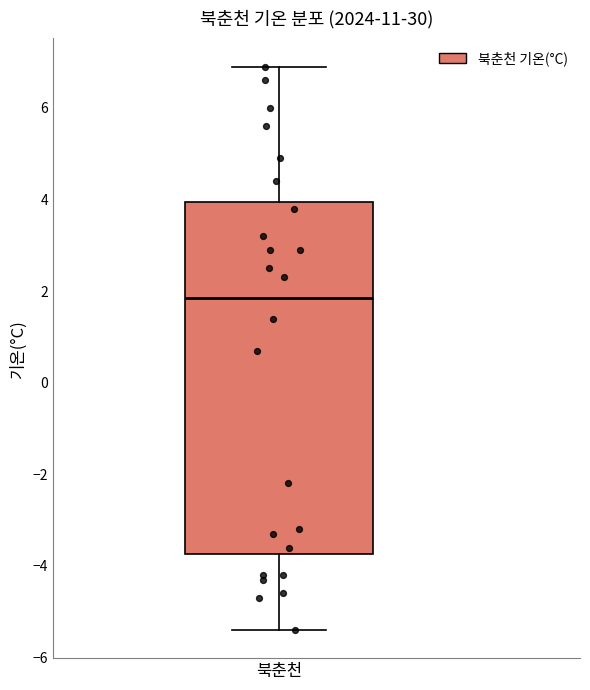

Where is the upper edge of the box for 북춘천 on the y-axis? The values are not printed on the chart, so give them approximately, as read against the axis.

4.0